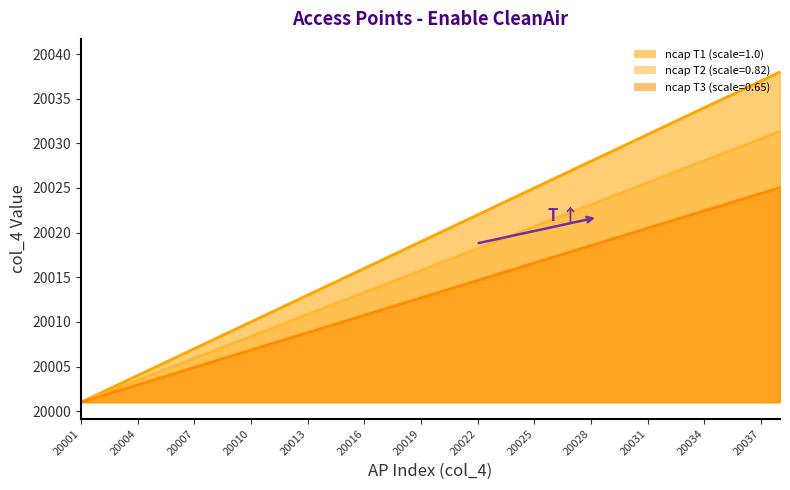

What is the sum of all values?

760741.0